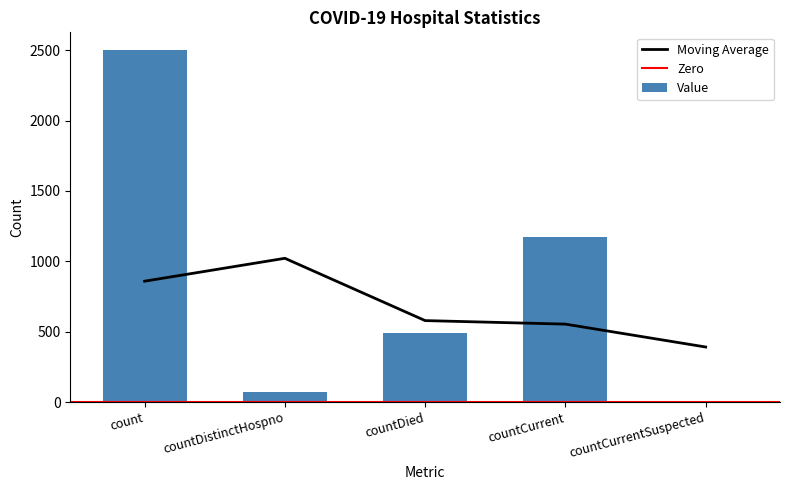

Between countDied and count, which is larger?

count